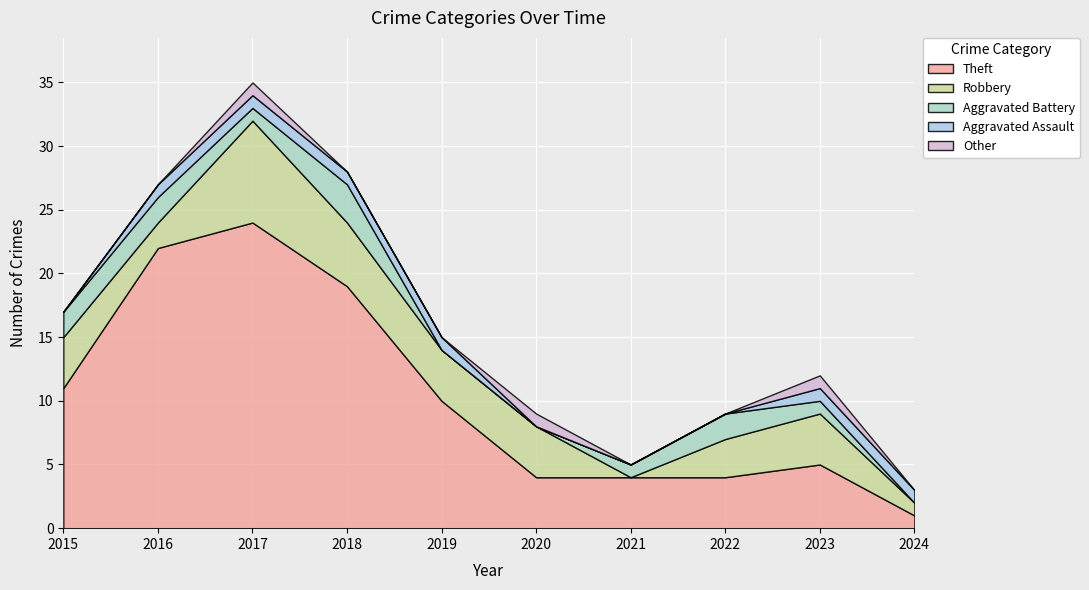

Rank the categories by Robbery value from highest to lowest.

2017, 2018, 2015, 2019, 2020, 2023, 2022, 2016, 2024, 2021